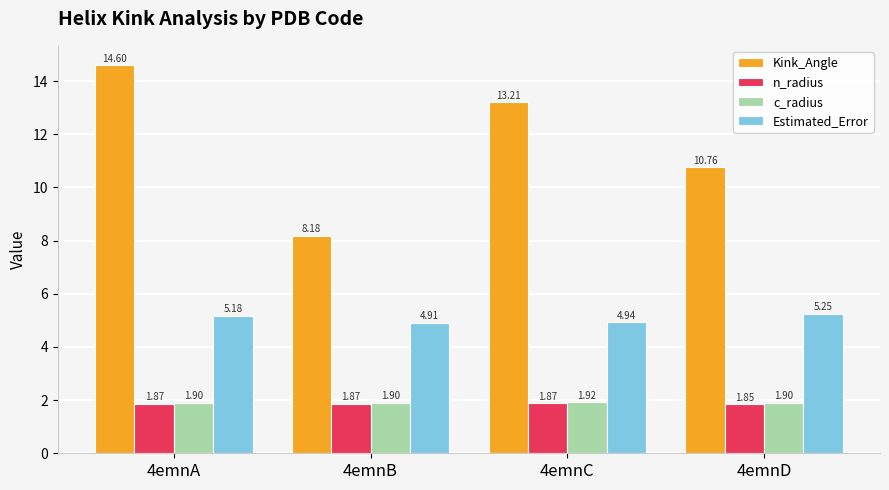

At 4emnD, list the series in order from largest to smallest.

Kink_Angle, Estimated_Error, c_radius, n_radius